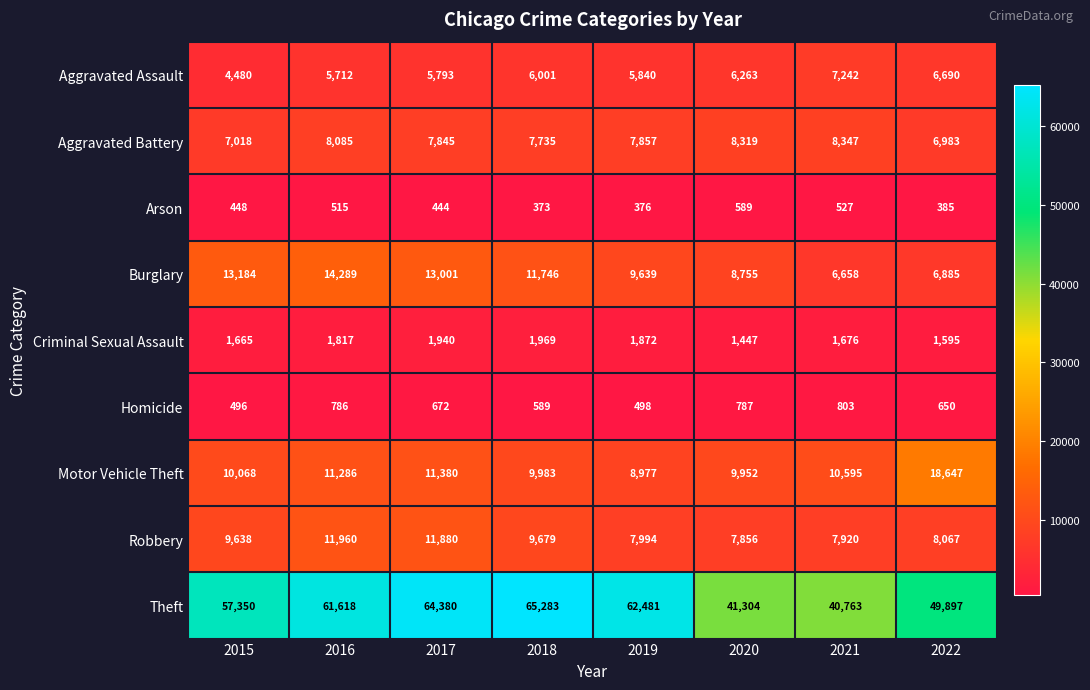

What is the difference between the highest and lowest values at 2021?

40236